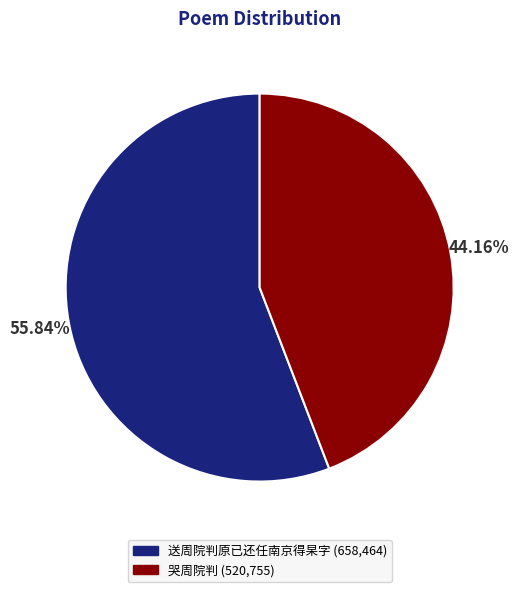

Combined, do 送周院判原已还任南京得杲字 and 哭周院判 account for over 50%?

Yes